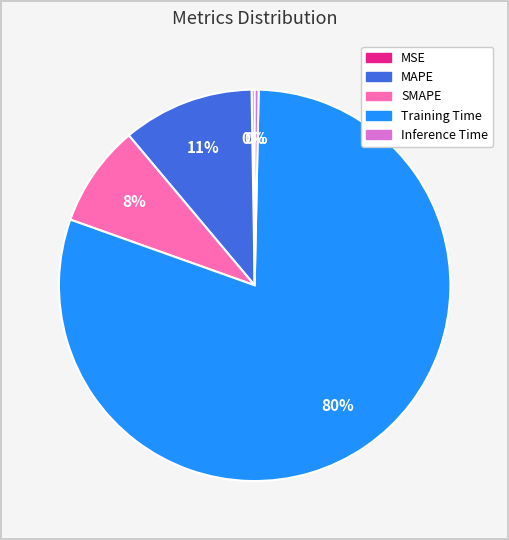

Which has a higher value, Training Time or MAPE?

Training Time